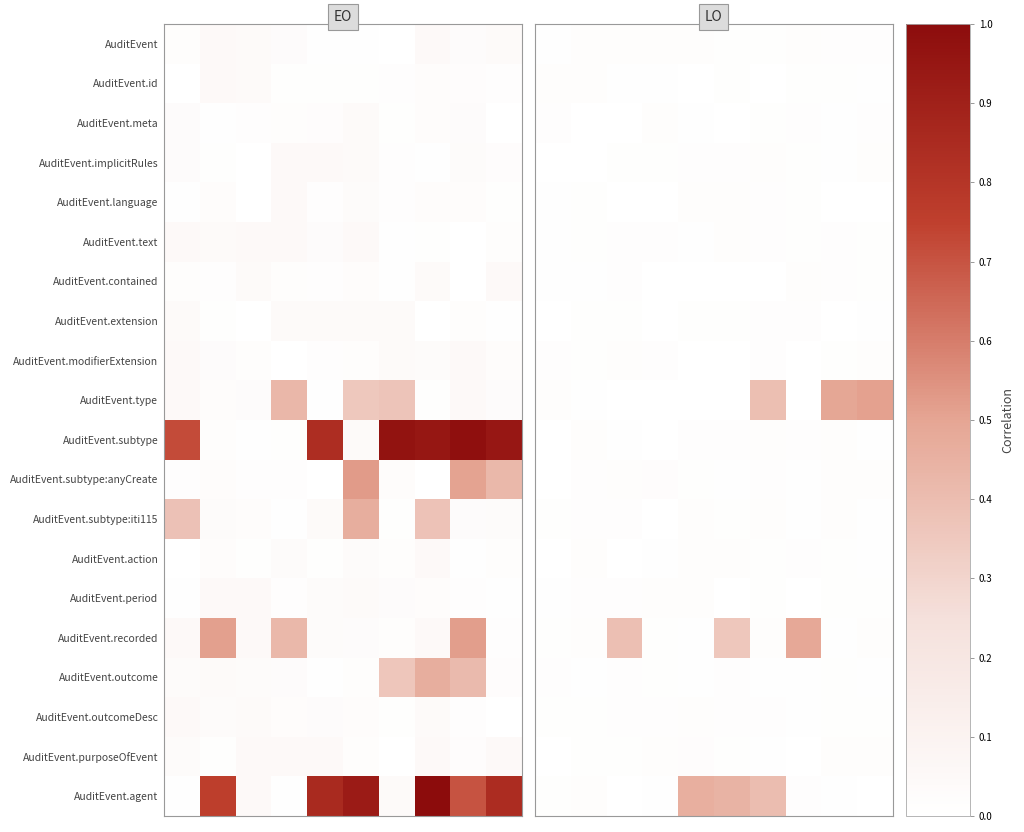

Which has a higher value, 8 or 2?

2